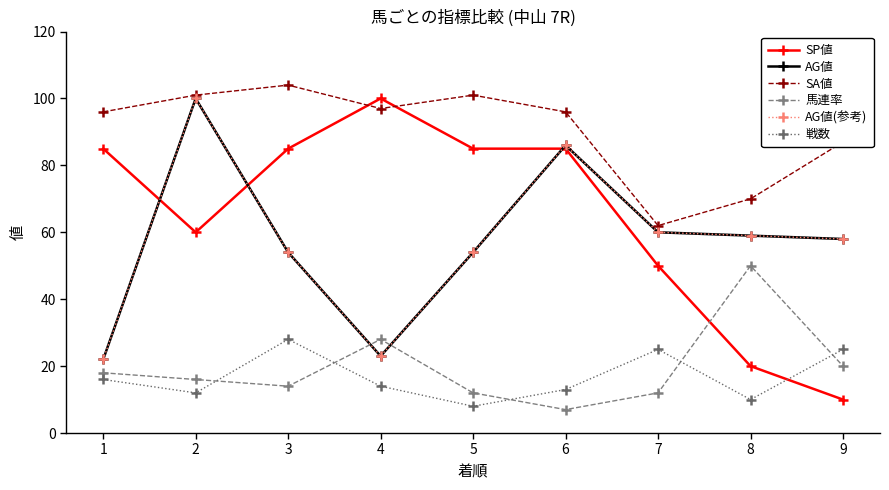

Rank the series by their maximum value, from highest to lowest.

SA値, SP値, AG値, AG値(参考), 馬連率, 戦数